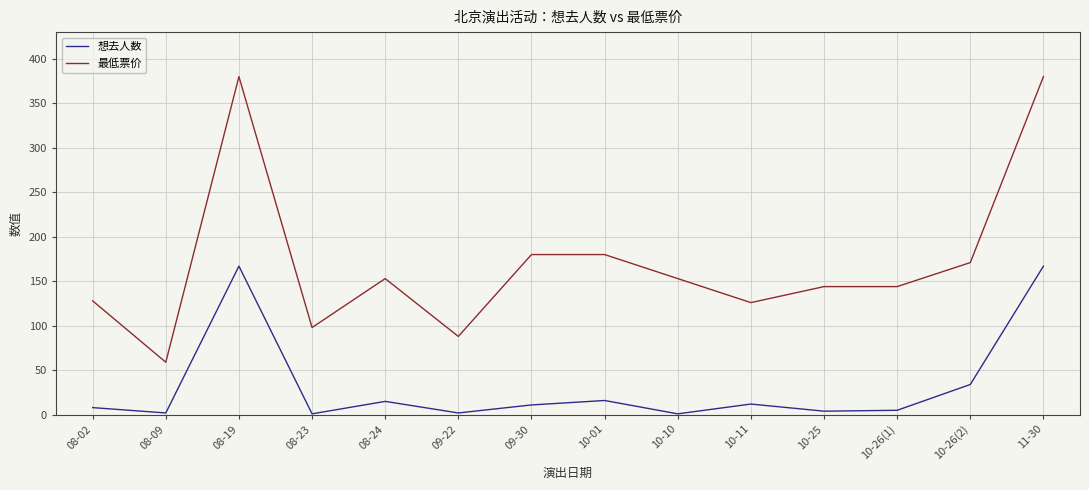

At how many categories does at least one series exceed 279?

2